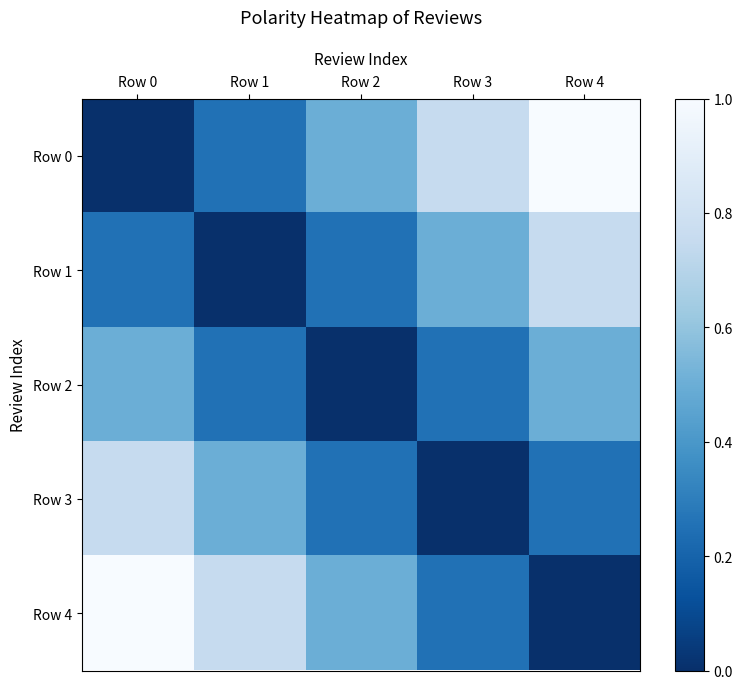

At Row 1, list the series in order from smallest to largest.

Row 1, Row 0, Row 2, Row 3, Row 4